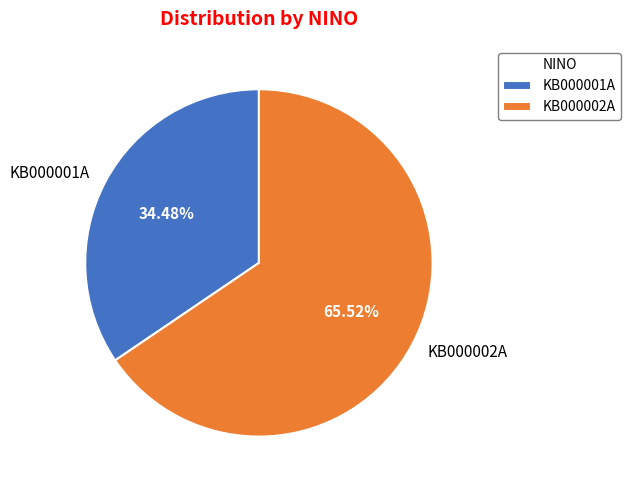

To the nearest percent, what is the difference between the largest and smallest slice percentages?

31%